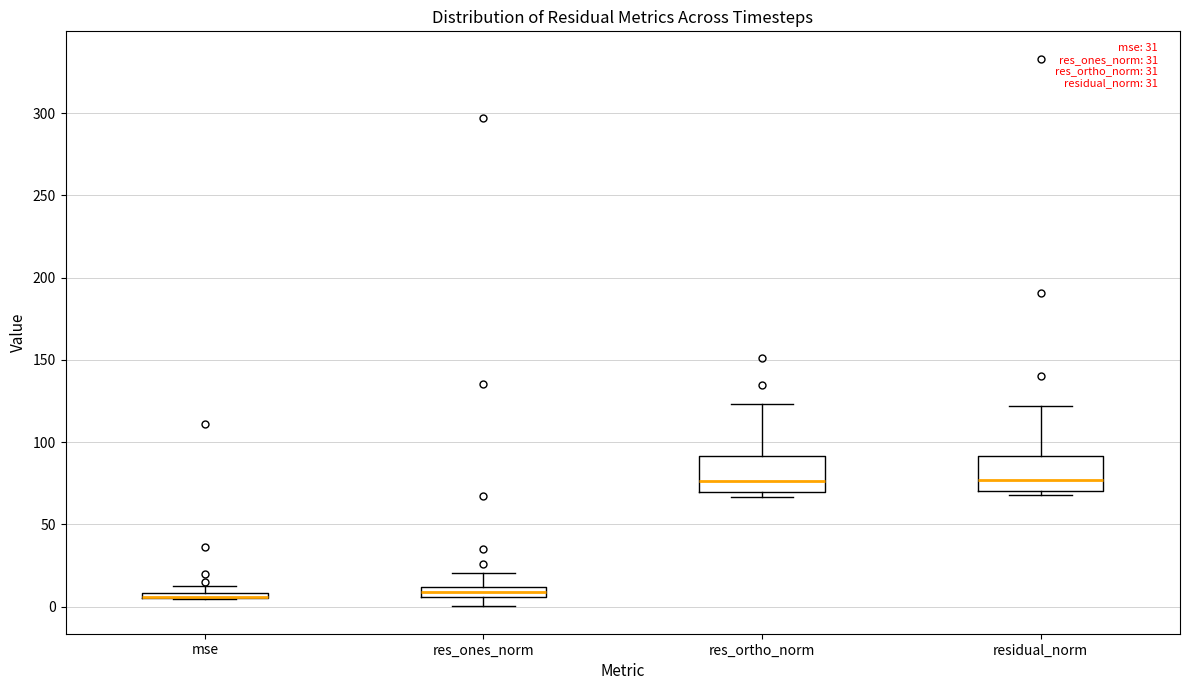

Where is the upper edge of the box for mse on the y-axis? The values are not printed on the chart, so give them approximately, as read against the axis.

10